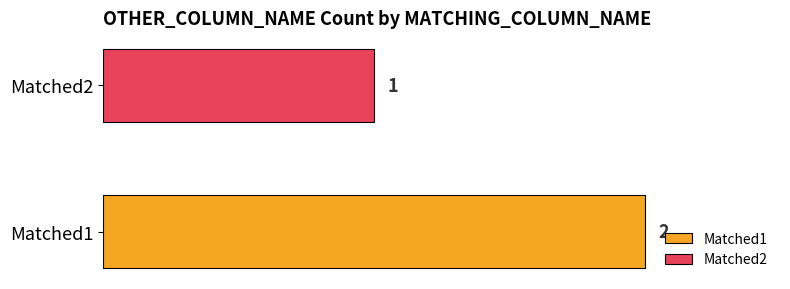

Rank the series by their average value, from highest to lowest.

Matched1, Matched2